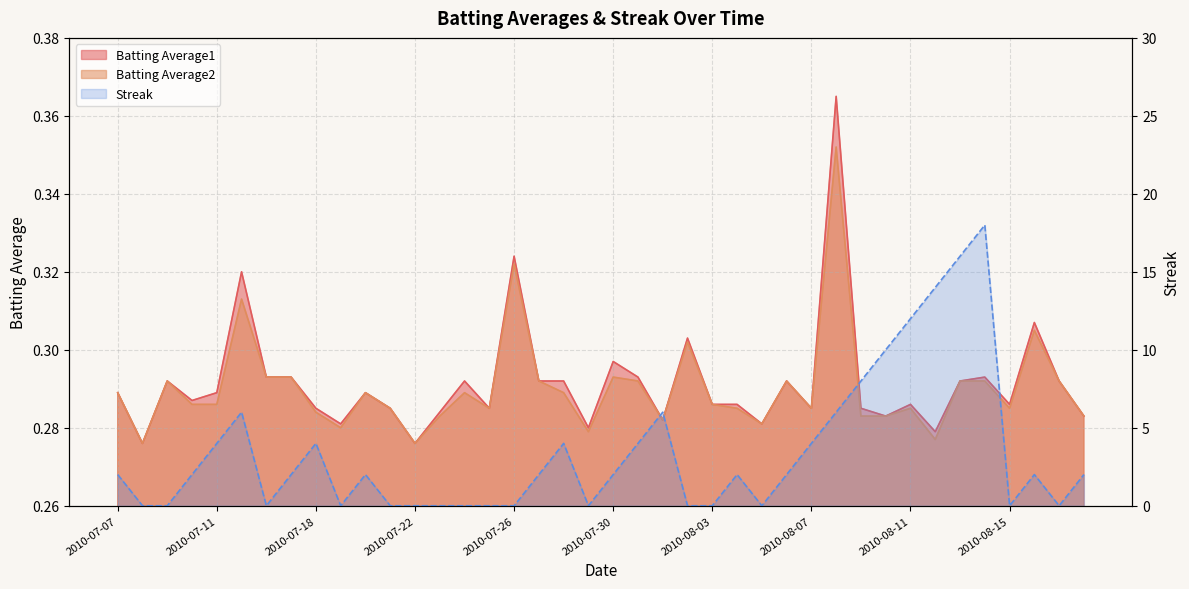

The value of Batting Average2 at 2010-07-09 is 0.3. True or false?

True